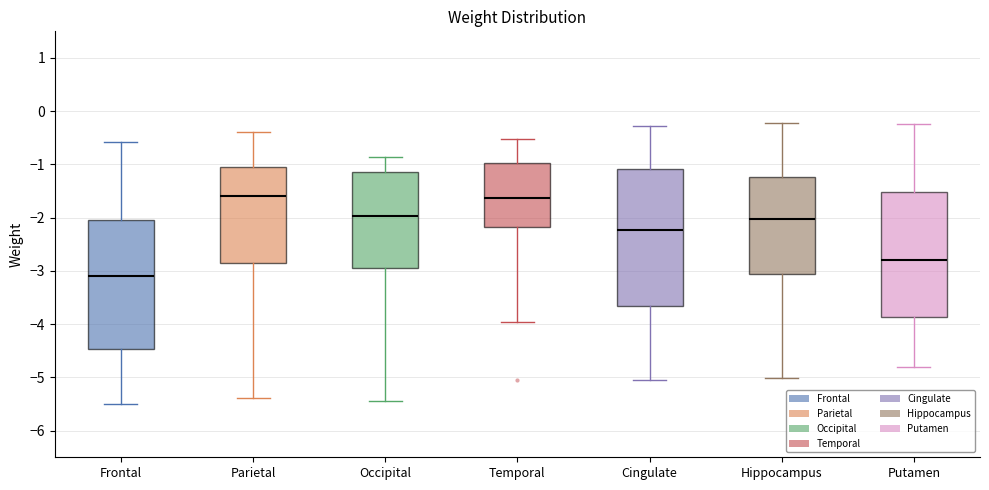

Where is the lower edge of the box for Temporal on the y-axis? The values are not printed on the chart, so give them approximately, as read against the axis.

-2.2